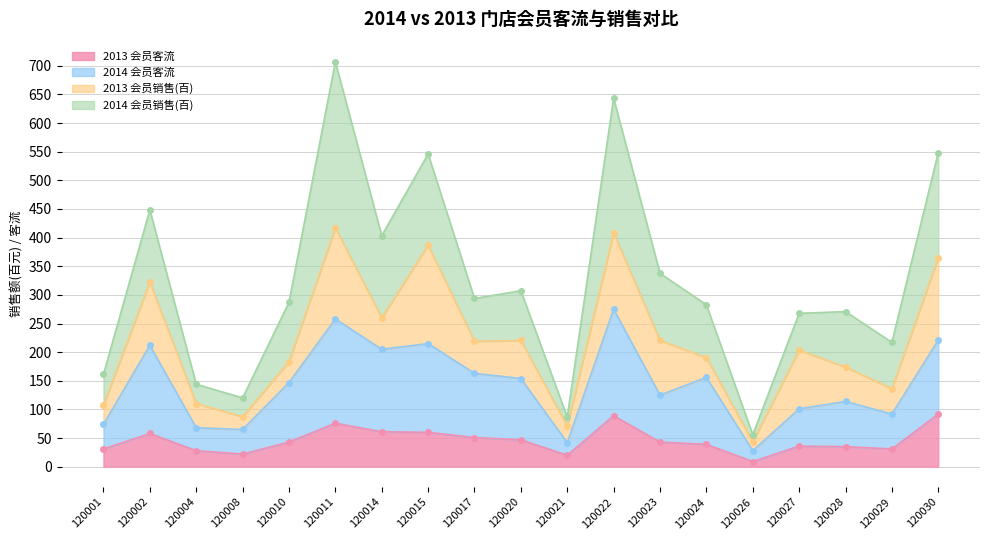

The value of 2013 会员客流 at 120027 is 36. True or false?

True